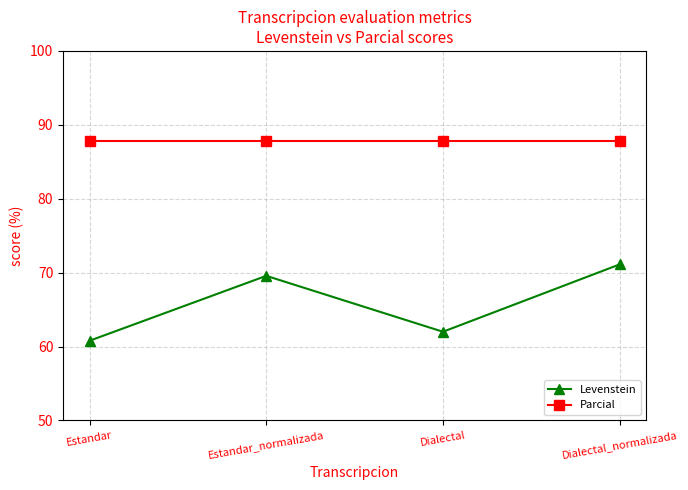

List the labels in order of Levenstein value, smallest first.

Estandar, Dialectal, Estandar_normalizada, Dialectal_normalizada